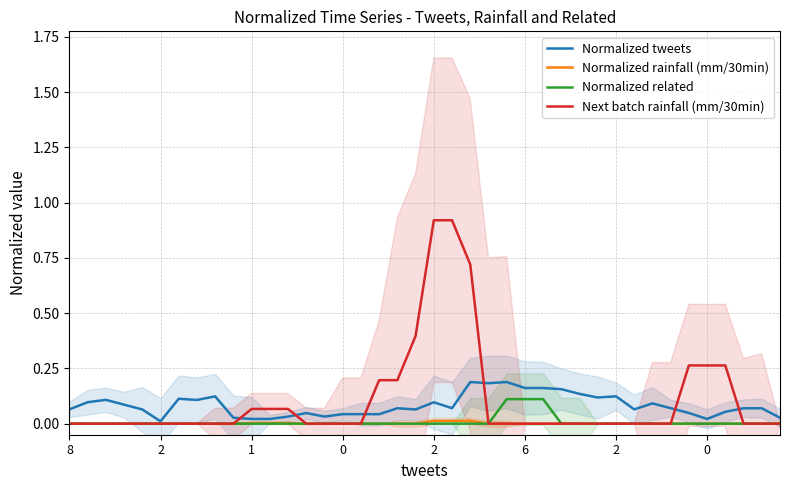

At which category does the chart reach its minimum across all series?

8